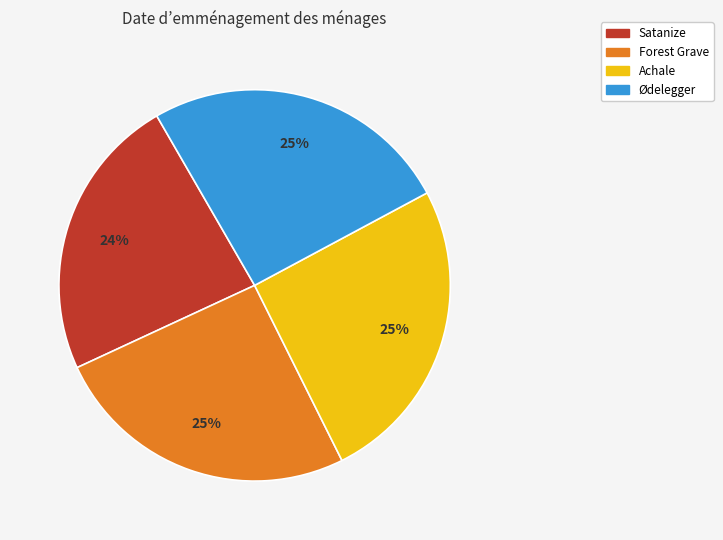

Is there a majority slice in this chart?

No